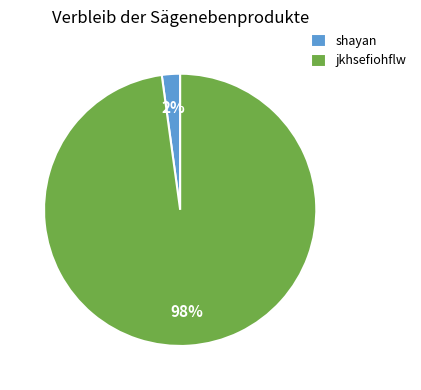

Which slice is the largest?

jkhsefiohflw